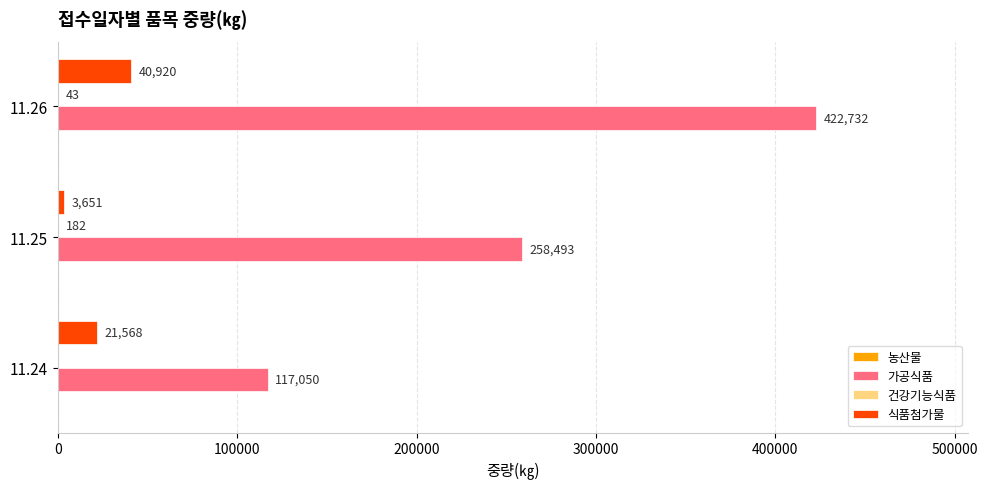

What value does the 식품첨가물 series have at 11.26, to the nearest 10?

40920